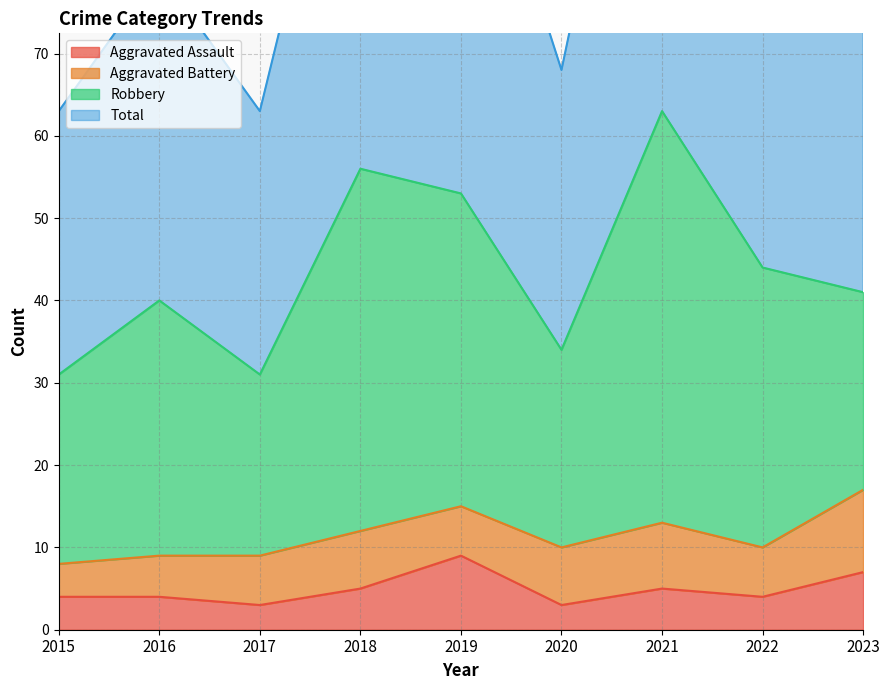

At which category is the sum across all series the highest?

2021